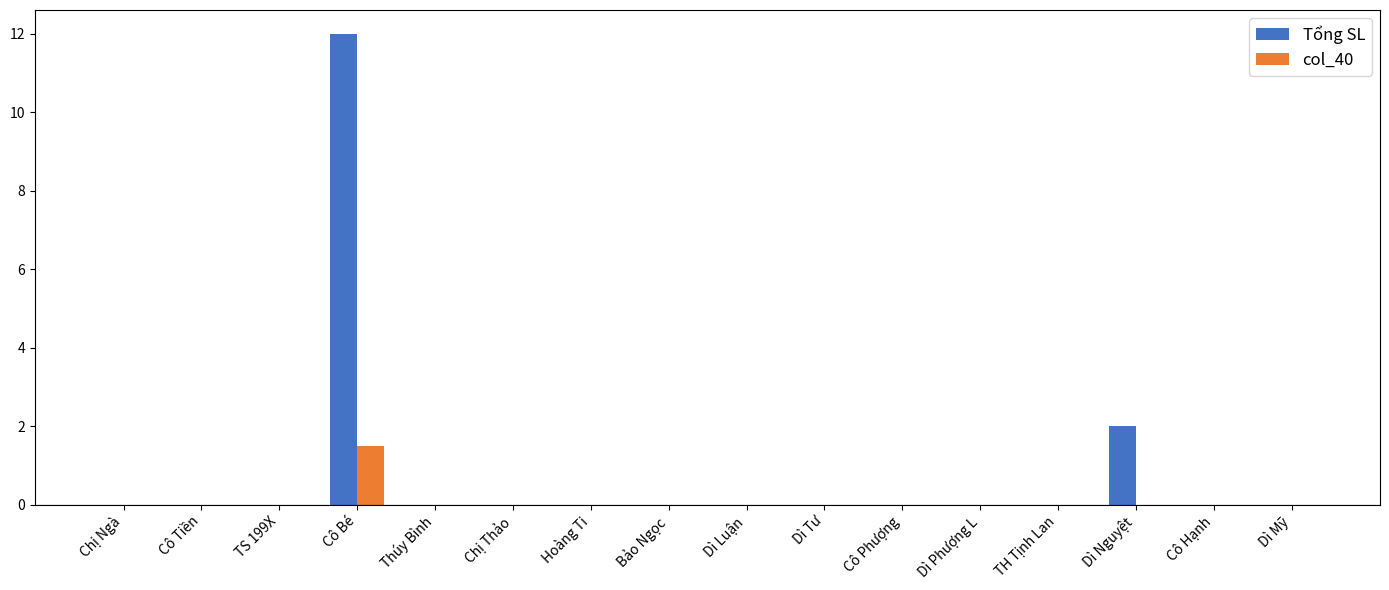

What is the sum of all col_40 values?

1.5